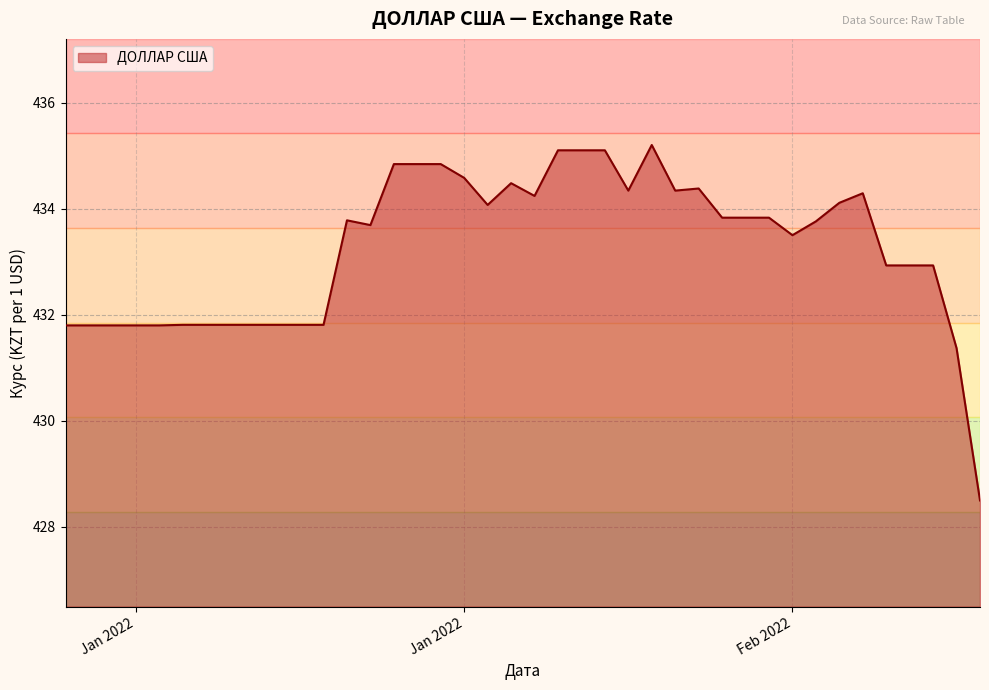

What is the difference between the maximum and minimum values?

6.7